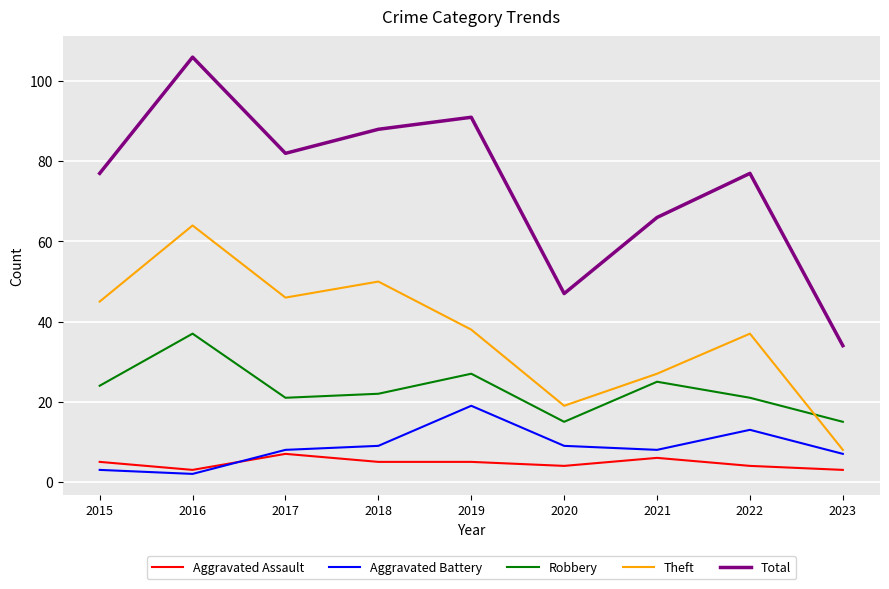

Is the value of Aggravated Battery at 2018 greater than the value of Robbery at 2020?

No